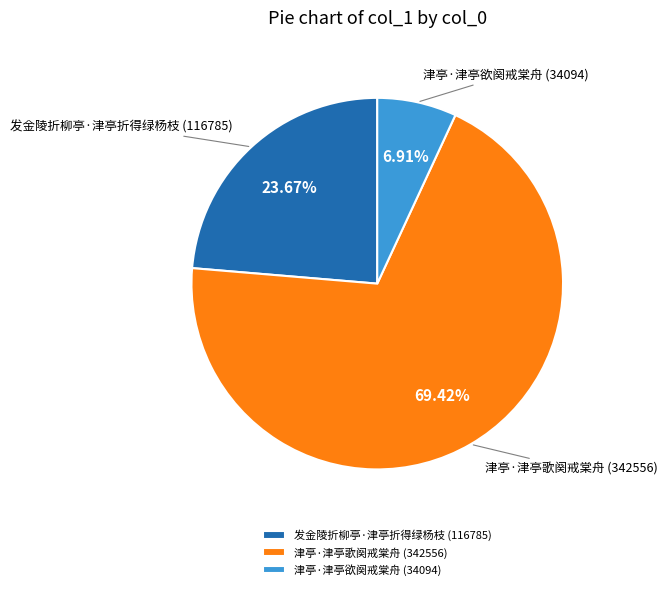

Which category has the smallest portion of the pie?

津亭·津亭欲阕戒棠舟 (34094)